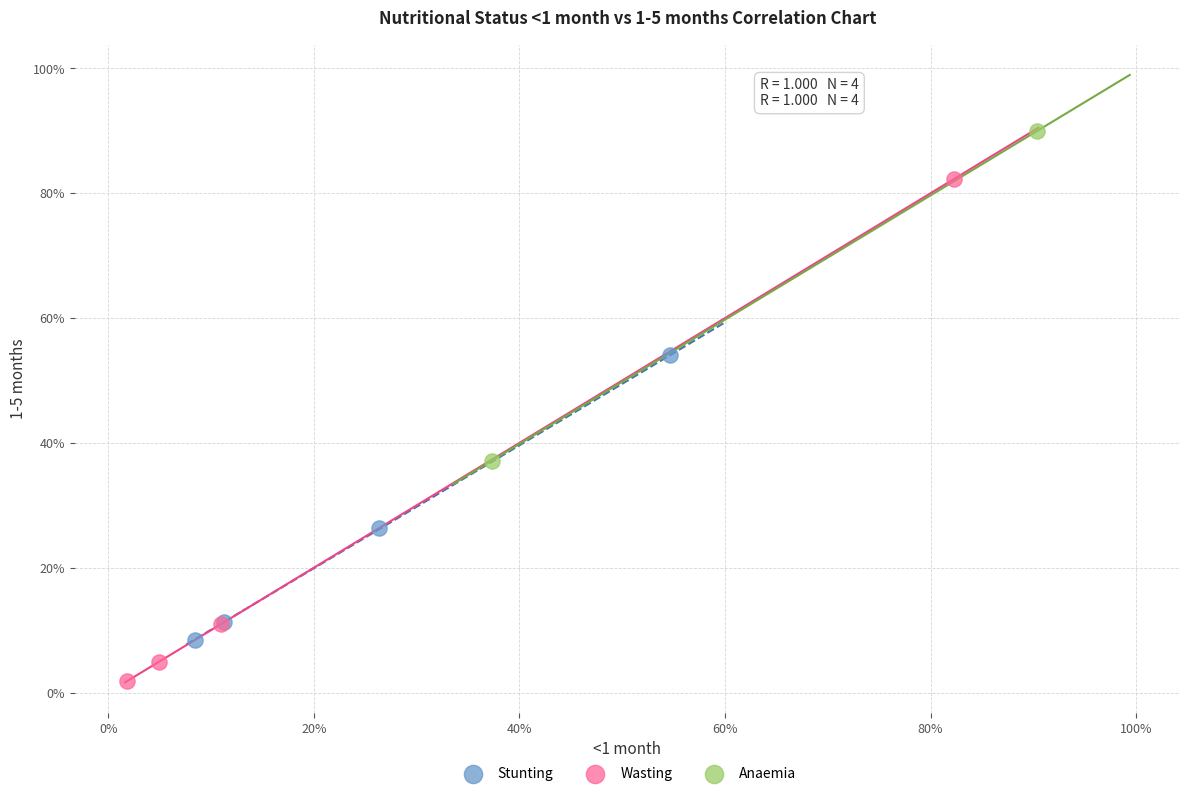

Which series has the largest Y range (max minus min)?

Wasting